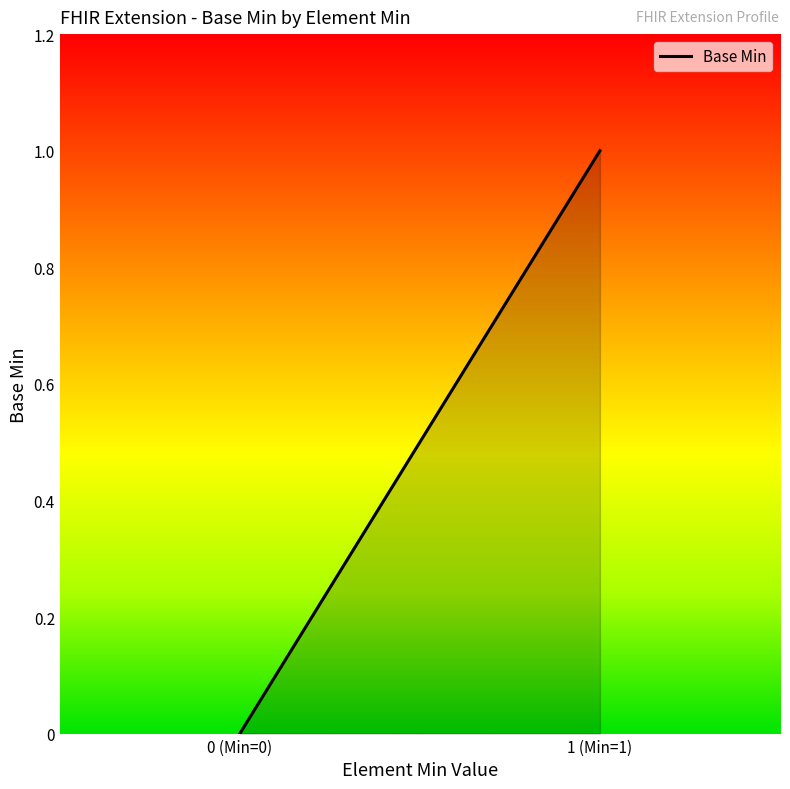

At which category does the chart reach its minimum across all series?

0 (Min=0)